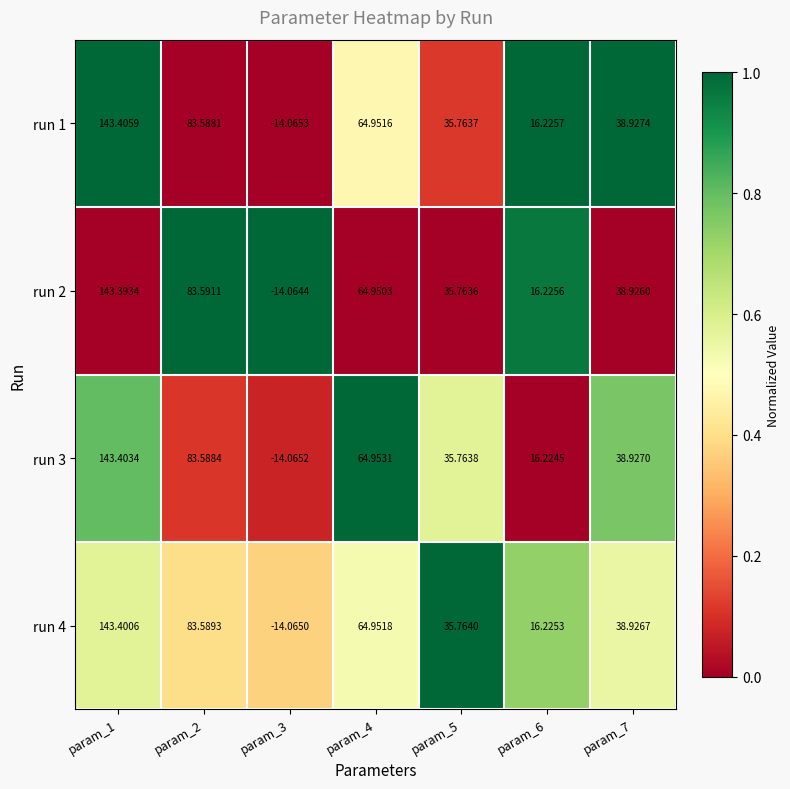

At param_4, list the series in order from smallest to largest.

run 2, run 1, run 4, run 3